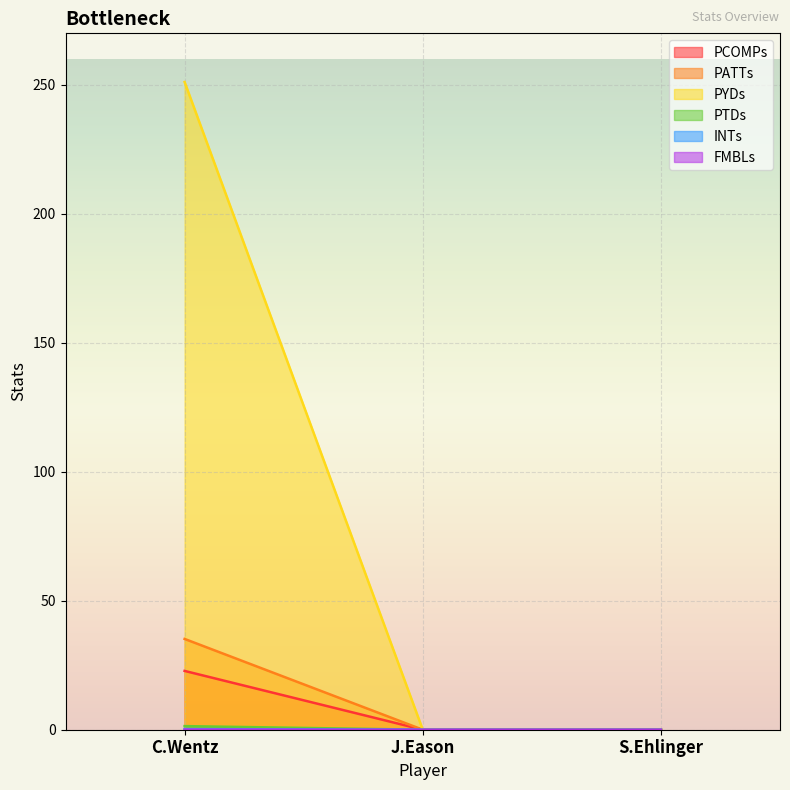

What is the value of the PYDs point at the 1st from the left?

251.1